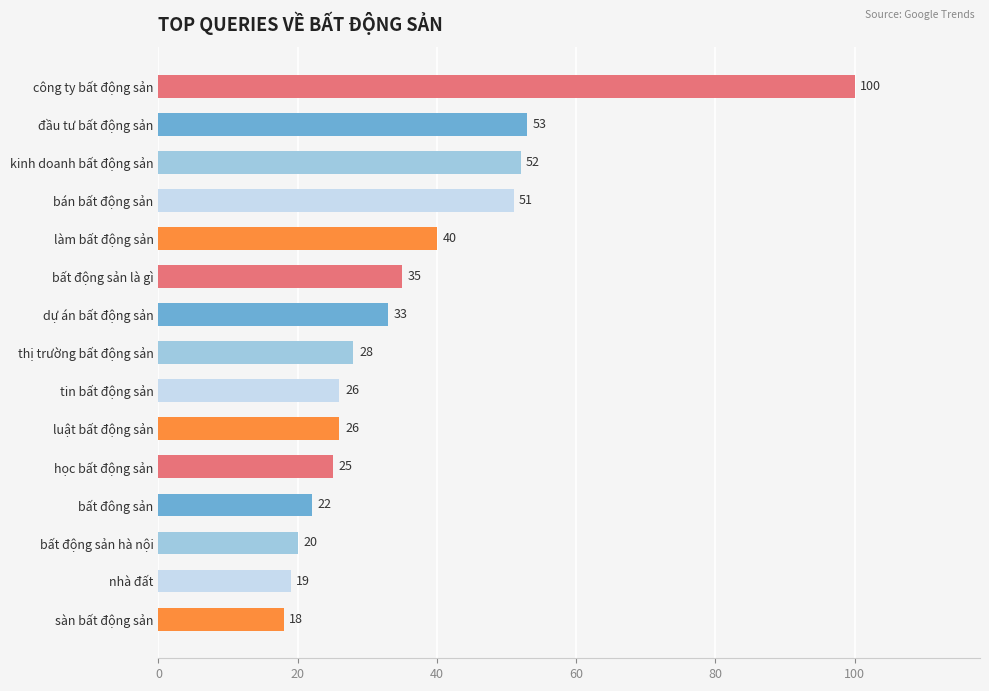

Is it true that the value at luật bất động sản is 26?

True